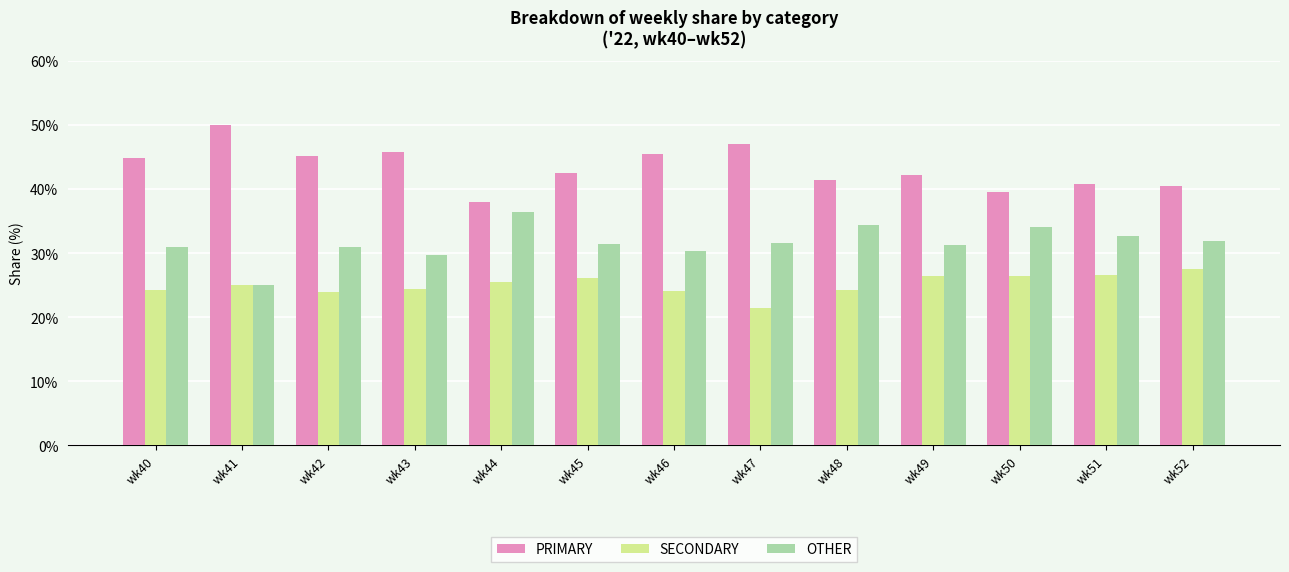

The OTHER series shows 31.9 at wk52. True or false?

True